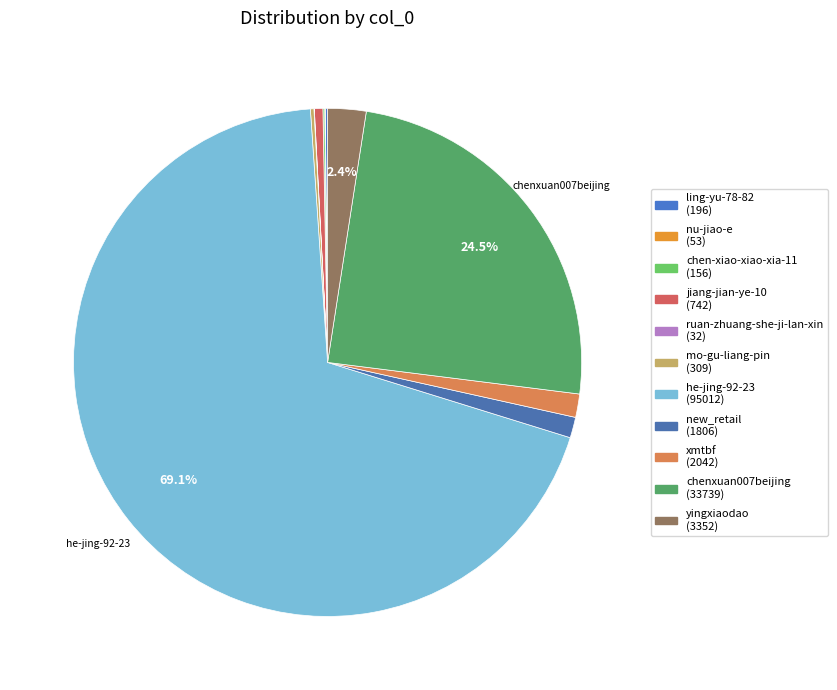

Which category has the biggest portion of the pie?

he-jing-92-23